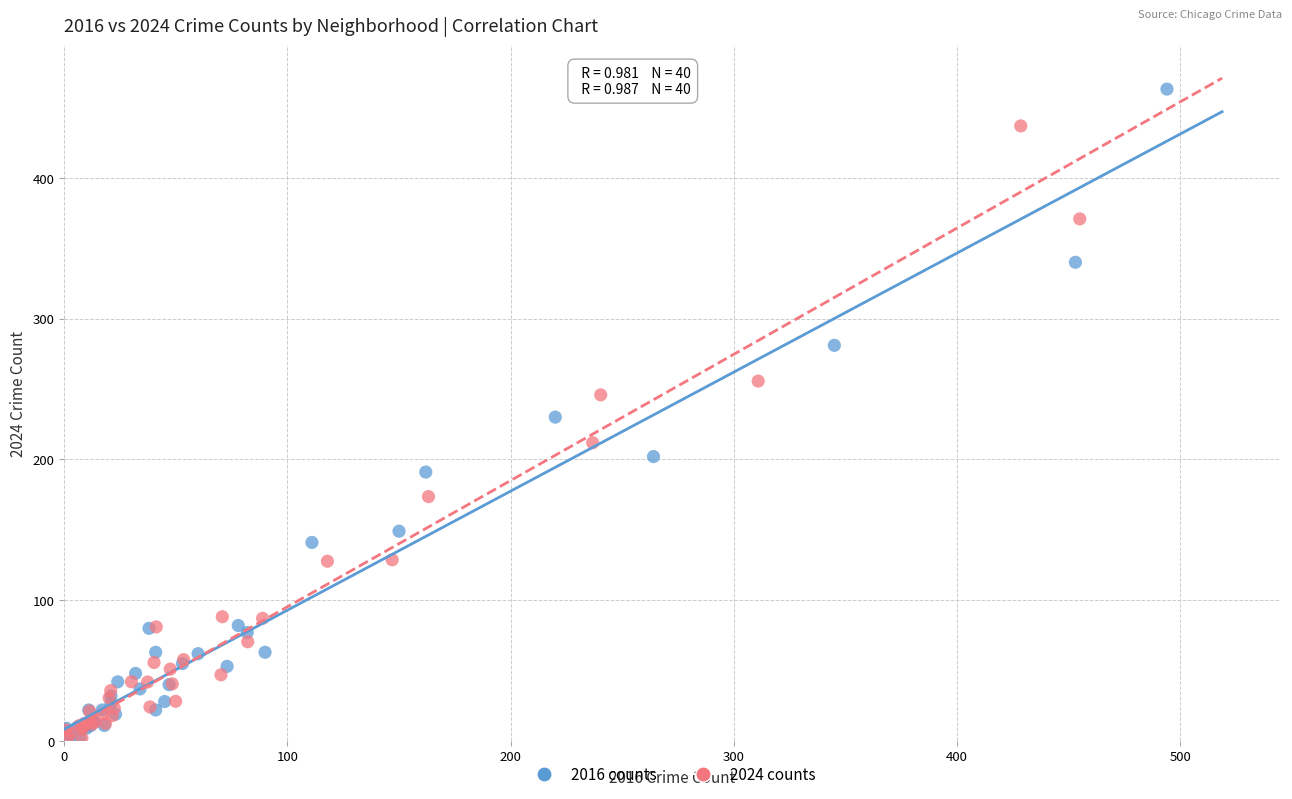

Which series has the widest spread of Y values?

2016 counts